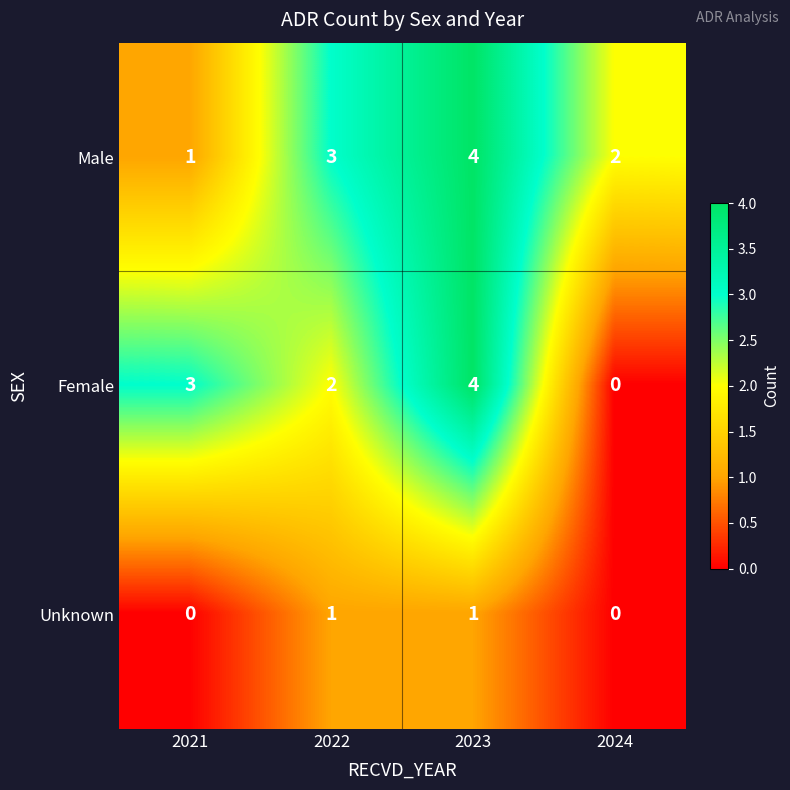

Where is Male nearest to the value 2?

2024